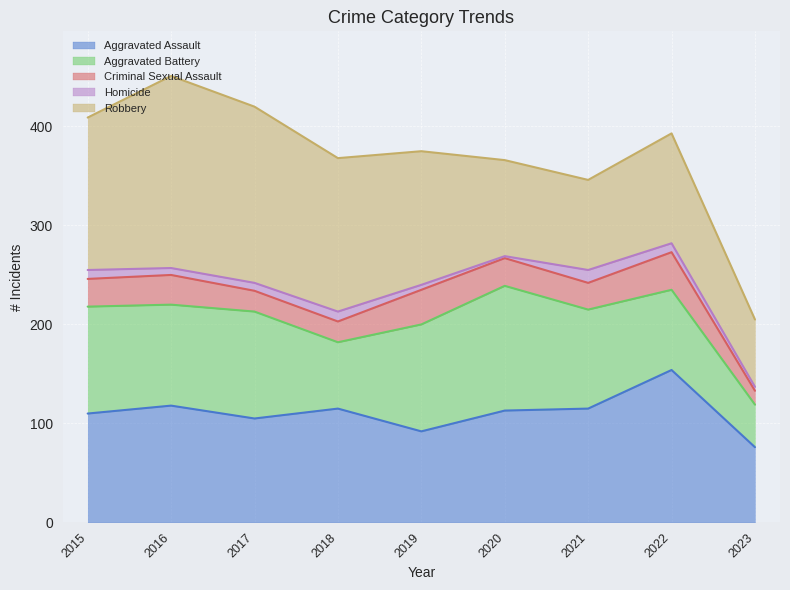

List the labels in order of Aggravated Assault value, largest first.

2022, 2016, 2018, 2021, 2020, 2015, 2017, 2019, 2023